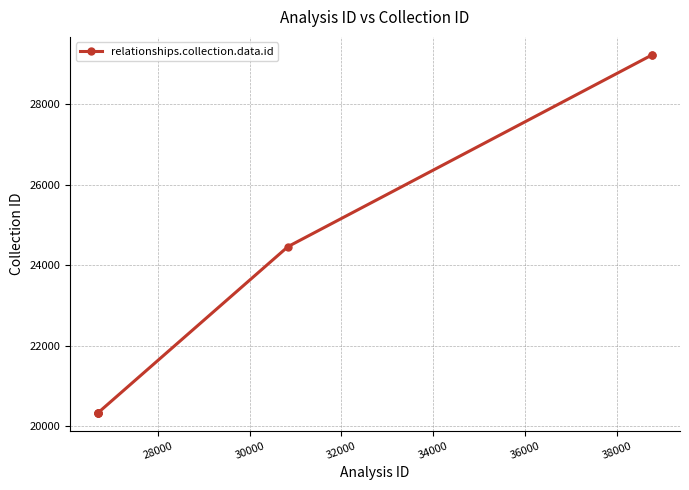

What is the value of the 3rd point from the left?

20332